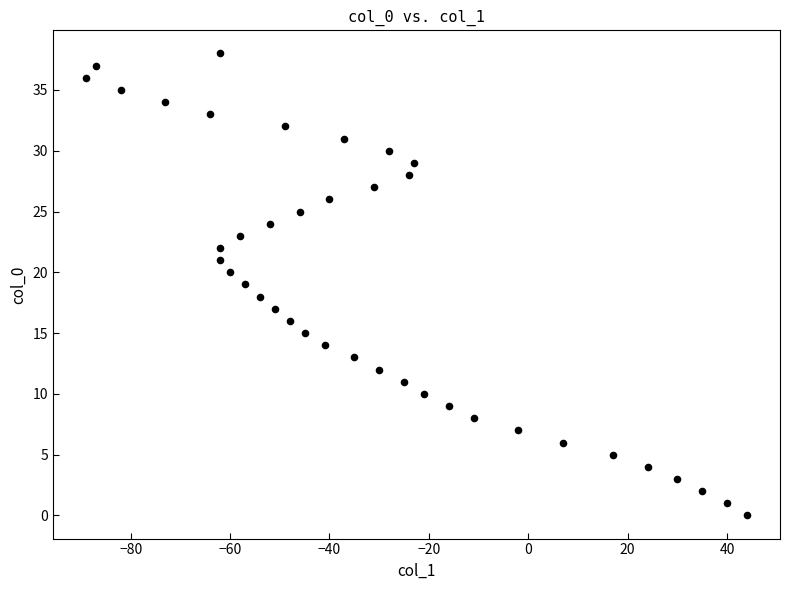

What is the range of Y values (max minus min)?

38